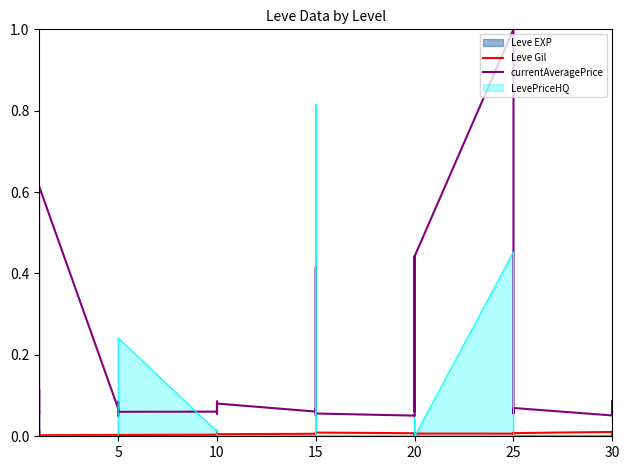

What is the label of the 10th point from the left?

5